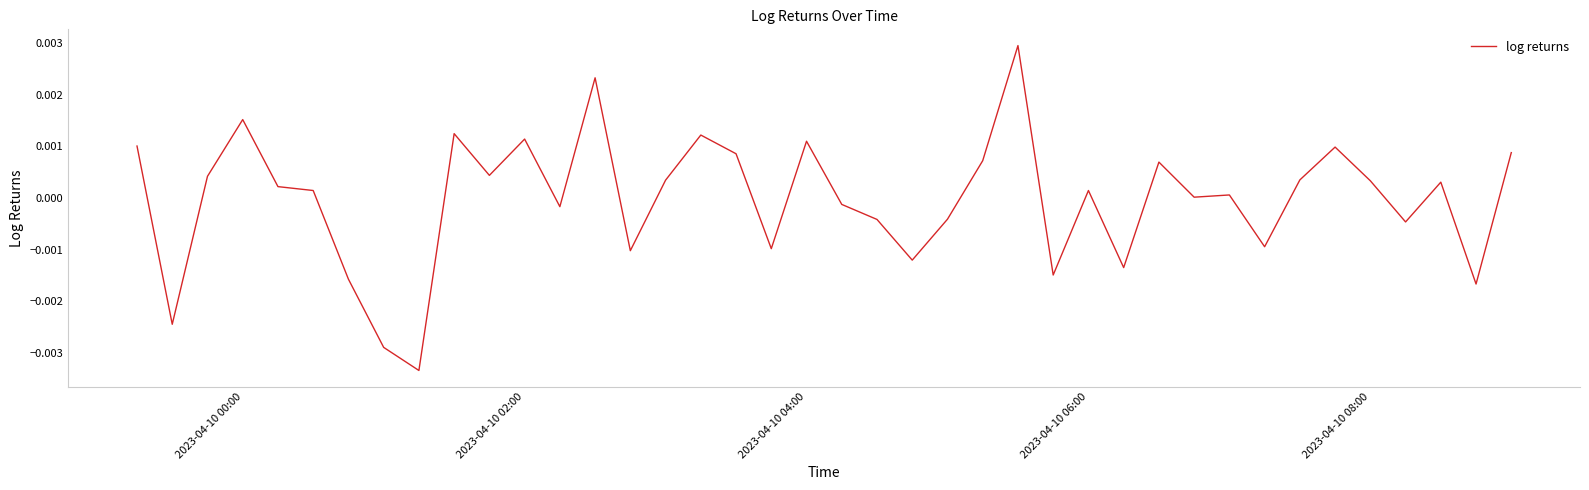

How many lines are shown in the chart?

1